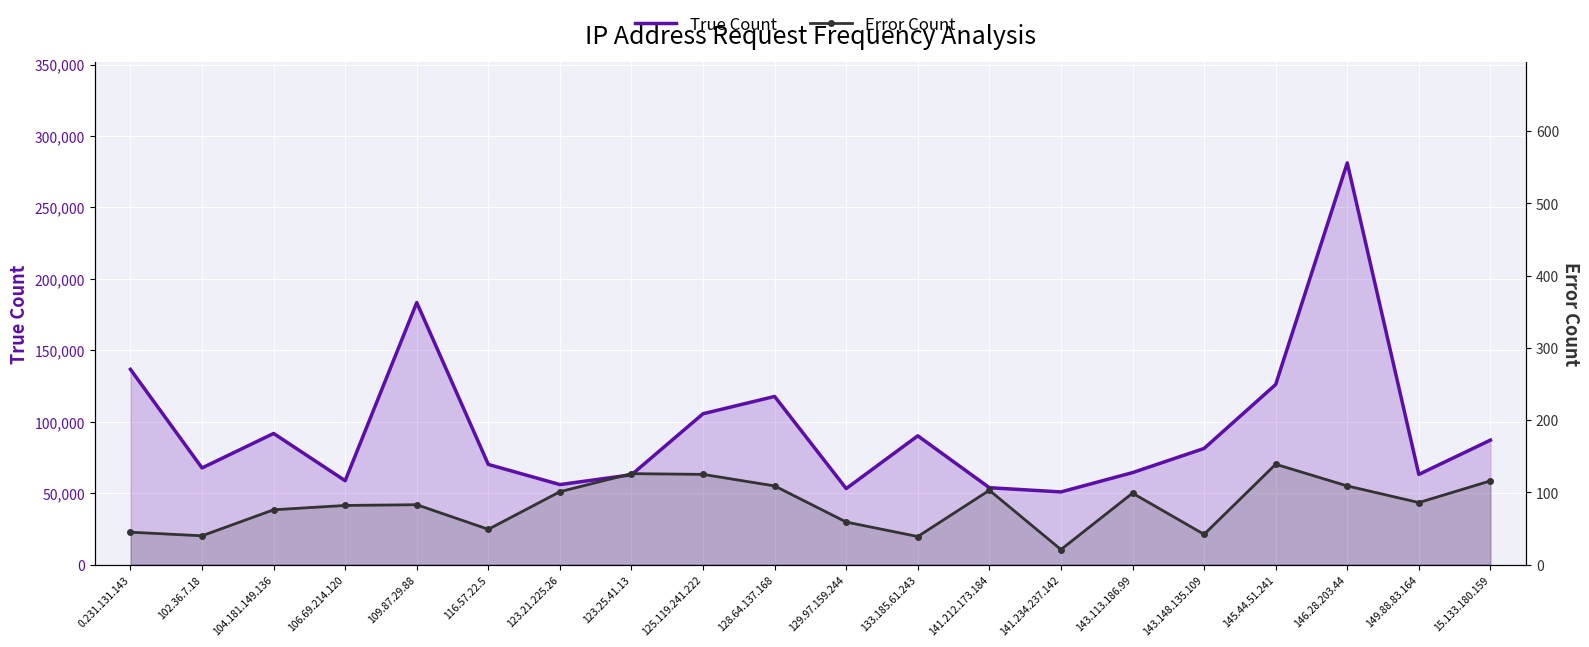

Which series has the largest total across all categories?

True Count